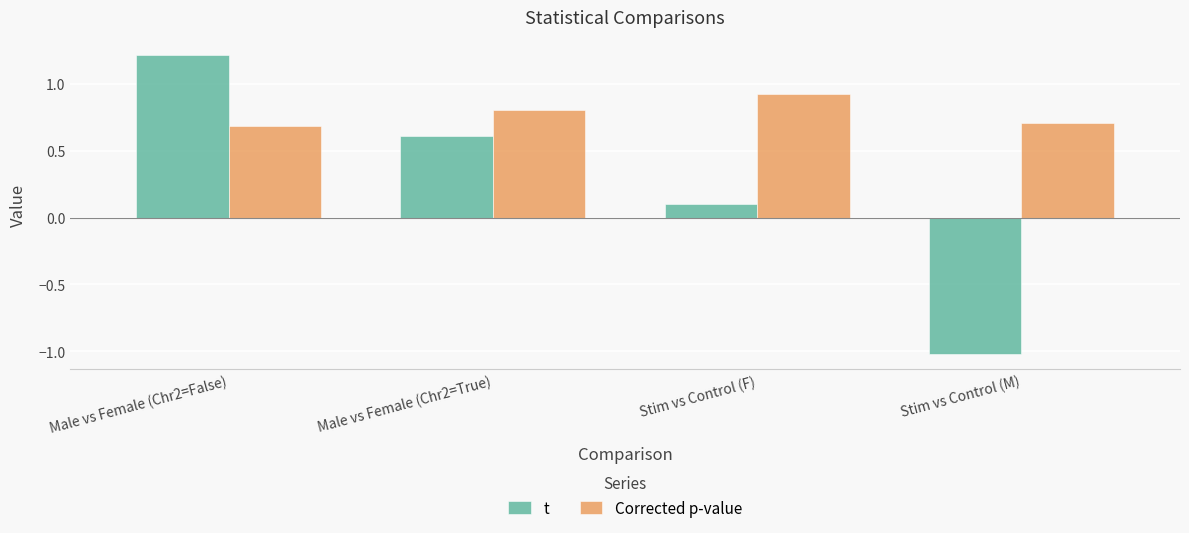

At which label does t reach its peak?

Male vs Female (Chr2=False)